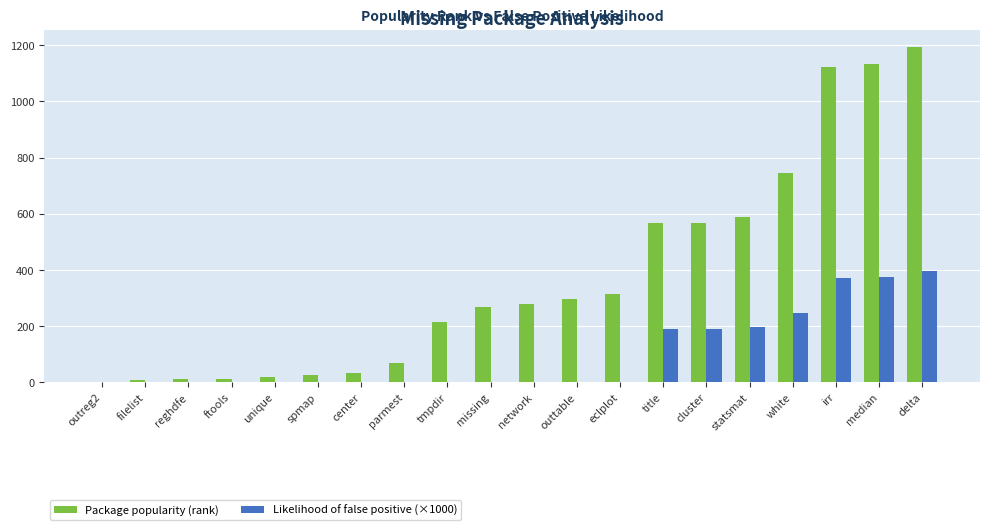

What is the sum of all Package popularity (rank) values?

7451.0